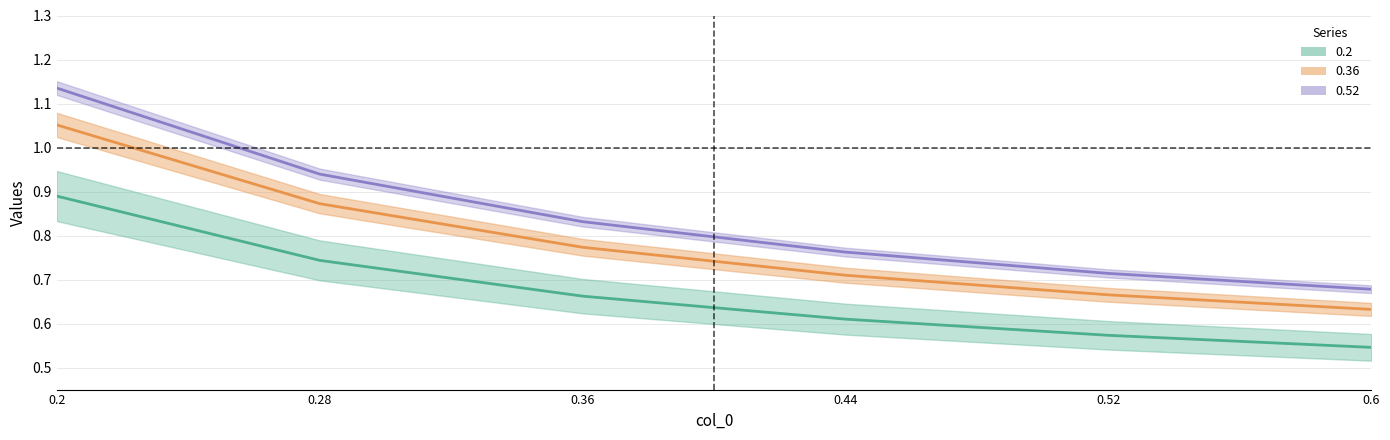

At which label is 0.2 closest to 0?

0.6